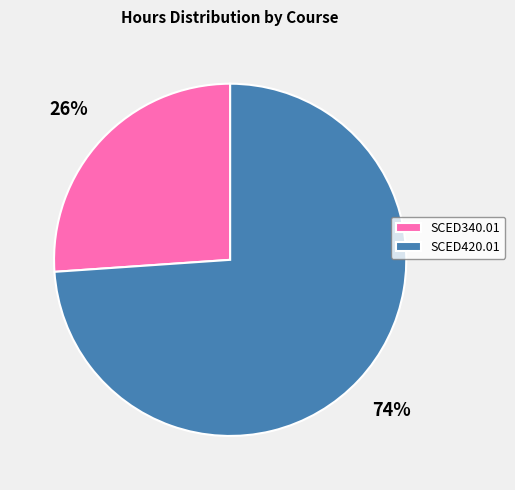

To the nearest percent, what is the difference between the largest and smallest slice percentages?

48%